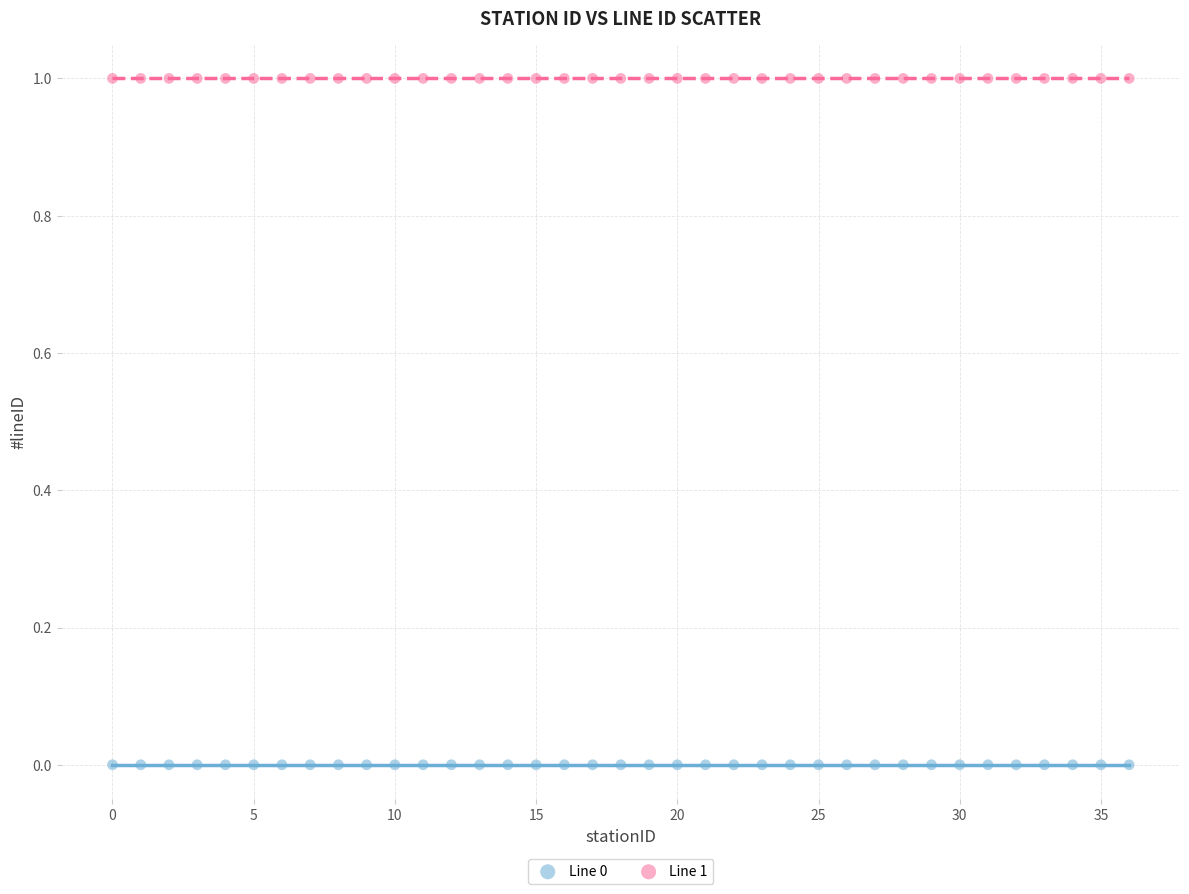

Which series contains the highest Y value?

Line 1